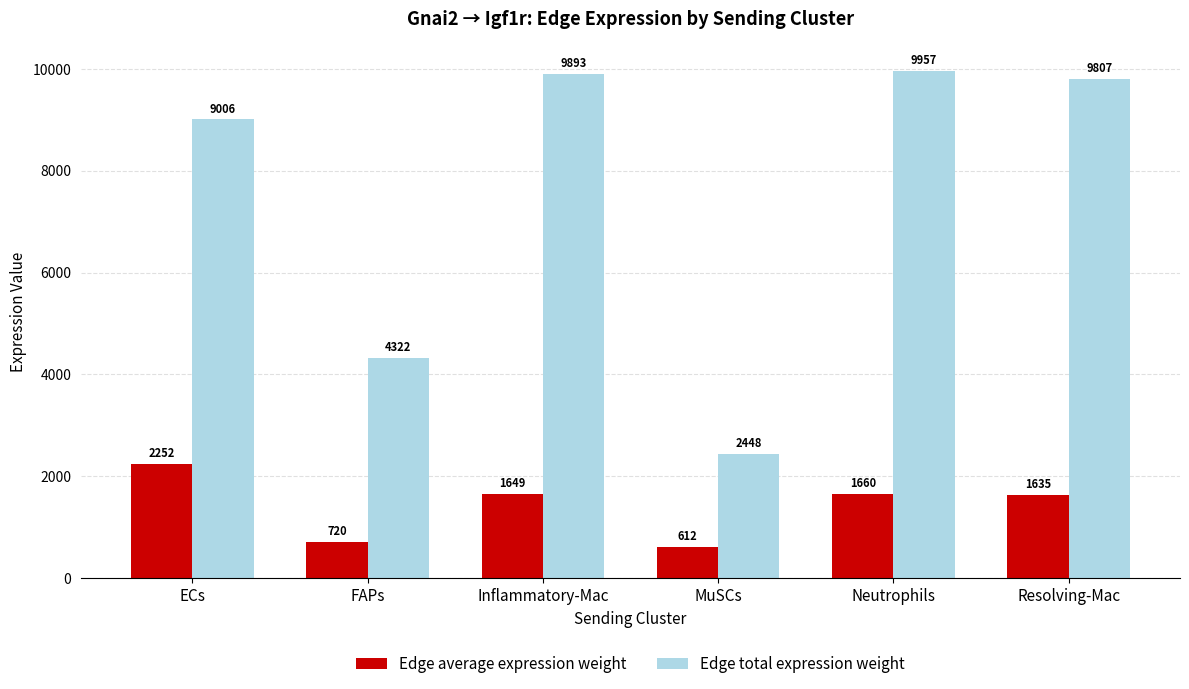

How many values in the Edge total expression weight series are below 9807?

3